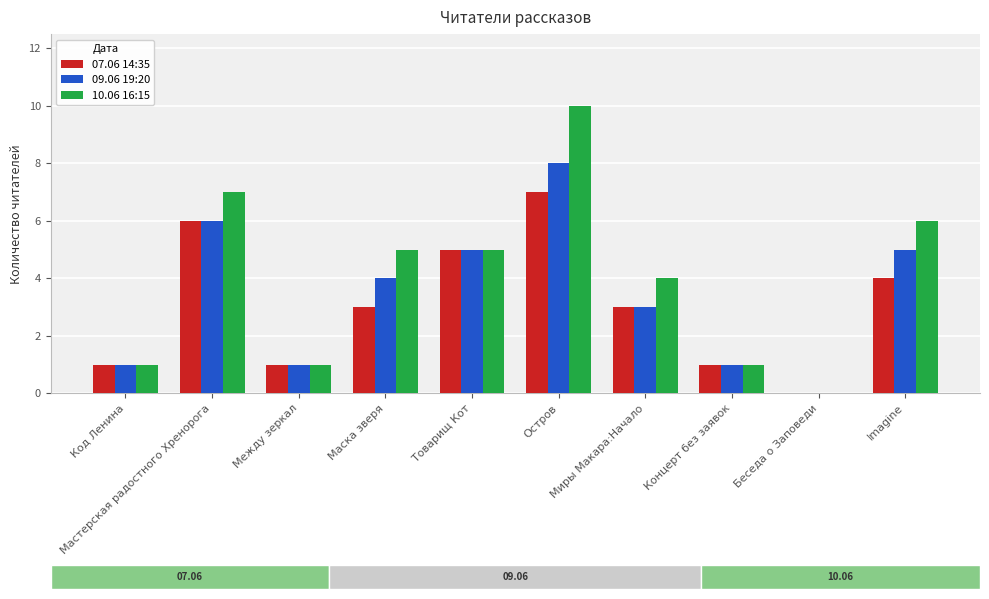

Which series has the largest total across all categories?

10.06 16:15